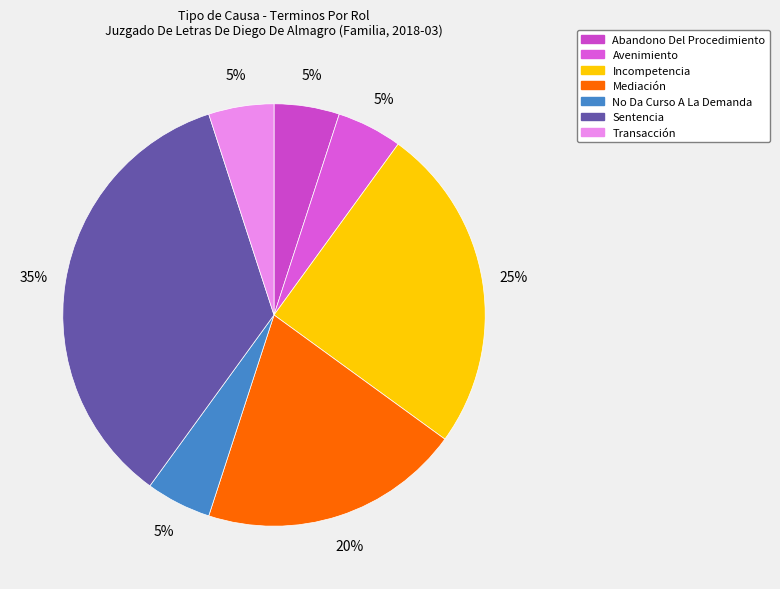

Do Incompetencia and No Da Curso A La Demanda together represent more than half of the pie?

No